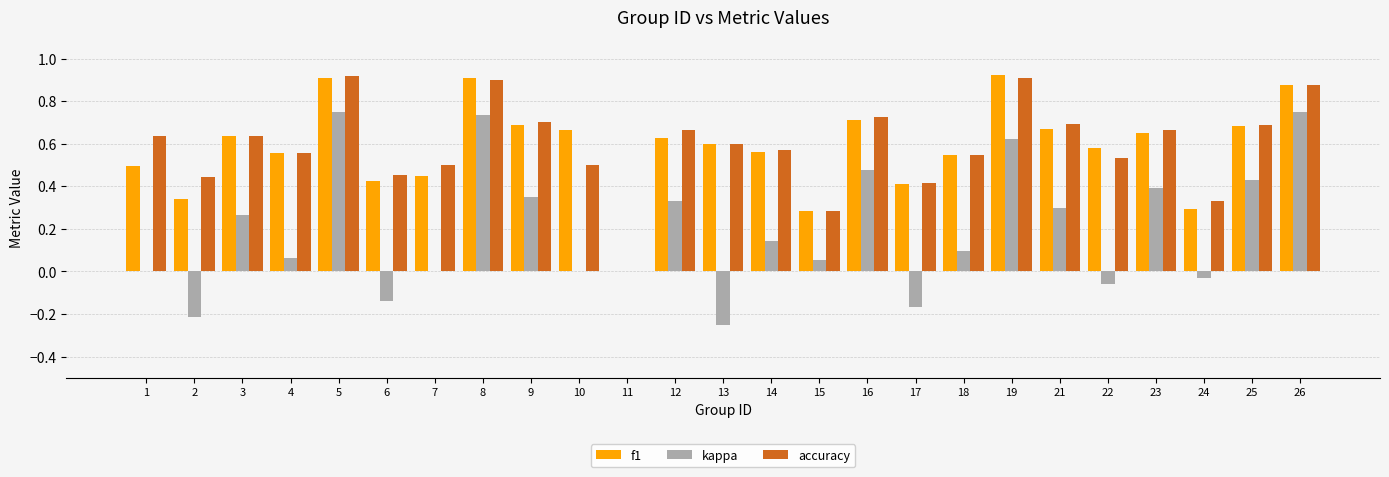

The value of kappa at 15 is 0.1. True or false?

True